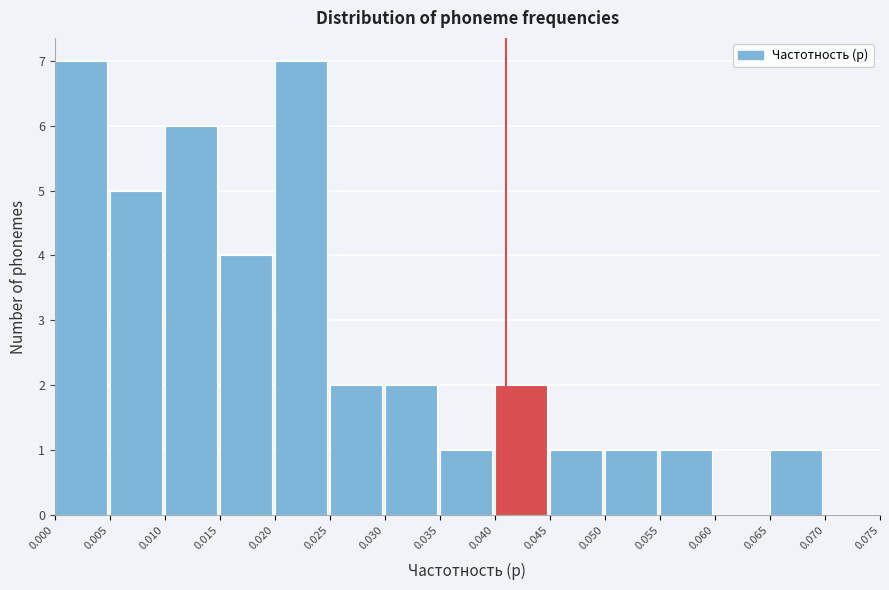

How tall is the bar that spans 0.010 to 0.015 on the x-axis? The values are not printed on the chart, so give them approximately, as read against the axis.

6